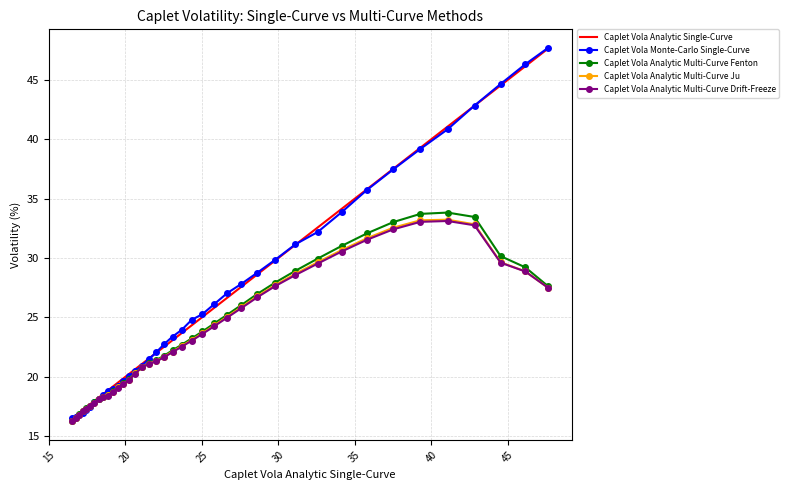

True or false: Caplet Vola Analytic Multi-Curve Ju and Caplet Vola Analytic Single-Curve cross at least once.

False